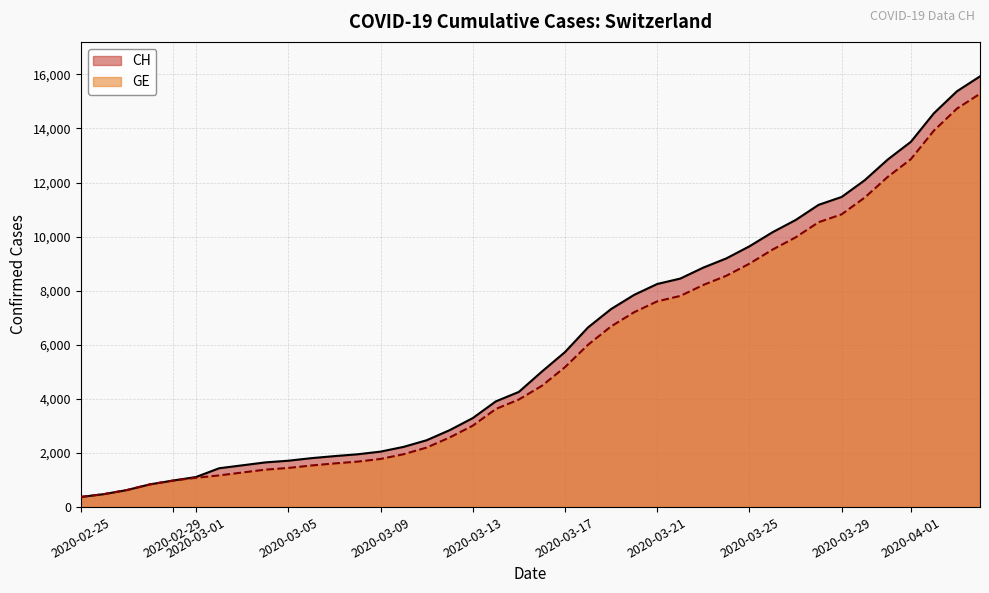

How many data points does each series have?

40